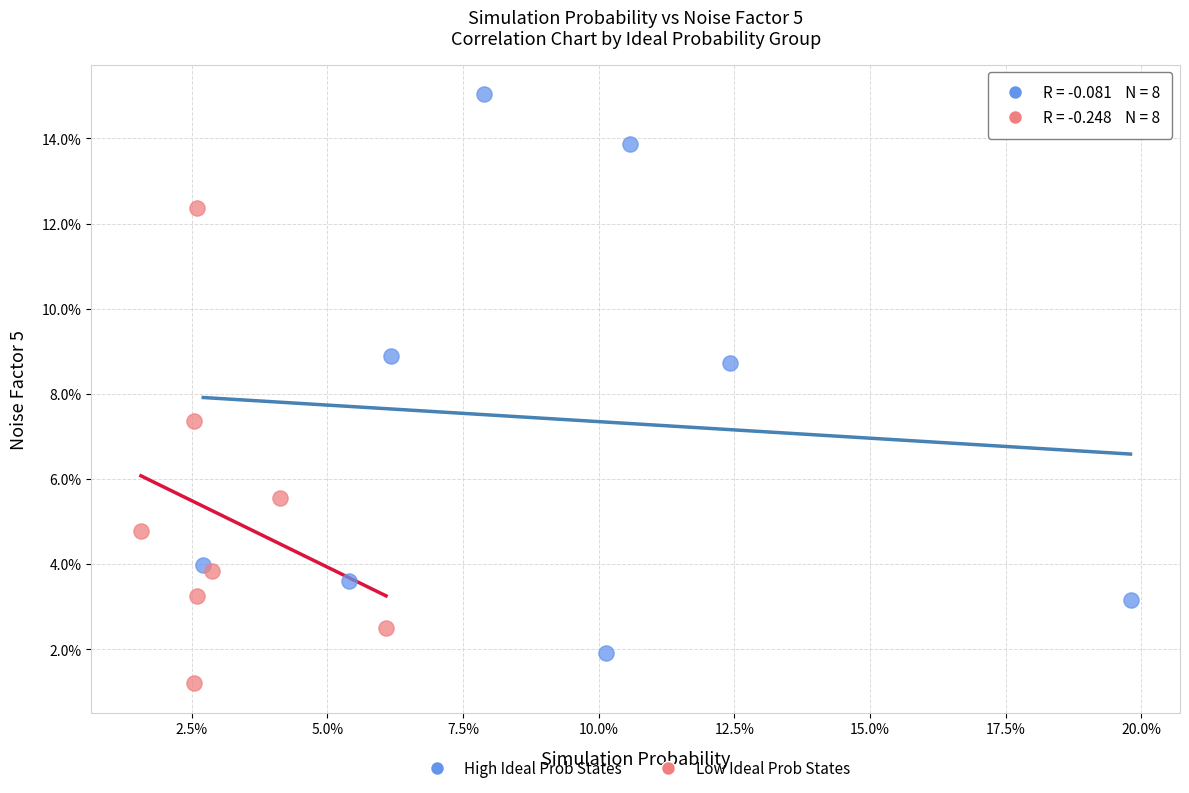

Which series has the largest Y range (max minus min)?

High Ideal Prob States